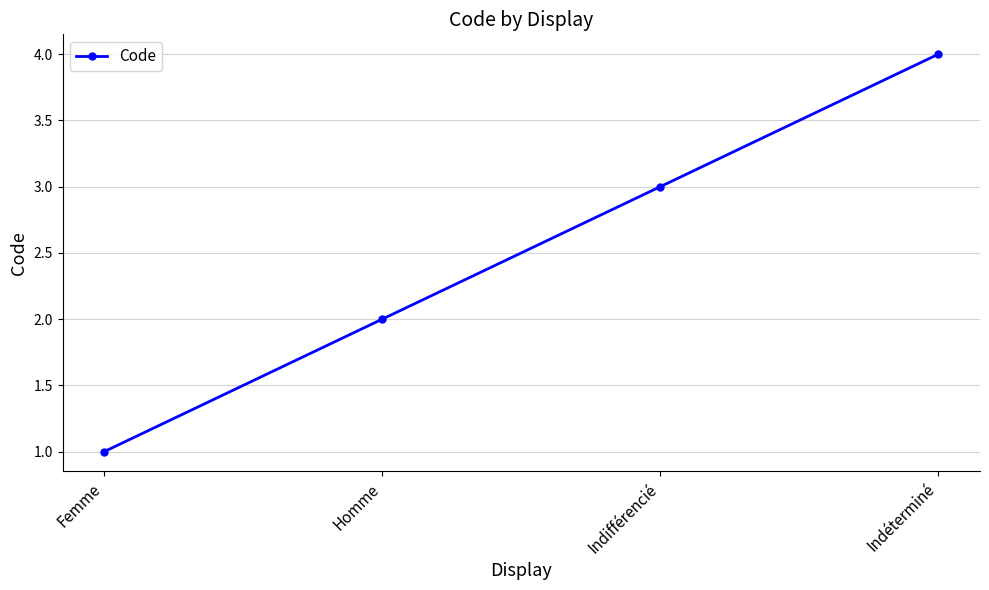

True or false: the data has more than 2 interior local peaks.

False